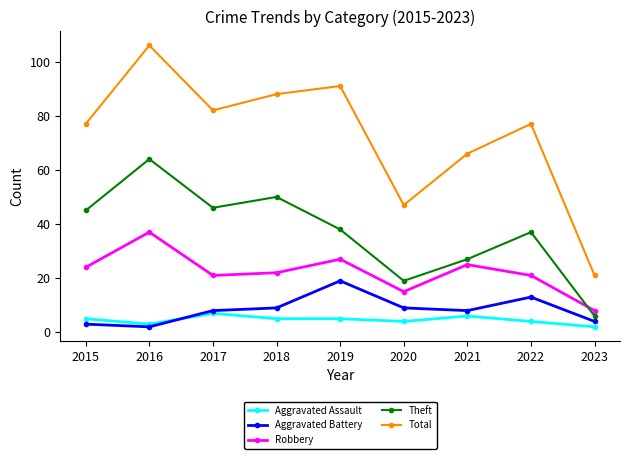

Reading right to left, extract all data points from this chart.

Aggravated Assault: 2023=2	2022=4	2021=6	2020=4	2019=5	2018=5	2017=7	2016=3	2015=5
Aggravated Battery: 2023=4	2022=13	2021=8	2020=9	2019=19	2018=9	2017=8	2016=2	2015=3
Robbery: 2023=8	2022=21	2021=25	2020=15	2019=27	2018=22	2017=21	2016=37	2015=24
Theft: 2023=6	2022=37	2021=27	2020=19	2019=38	2018=50	2017=46	2016=64	2015=45
Total: 2023=21	2022=77	2021=66	2020=47	2019=91	2018=88	2017=82	2016=106	2015=77